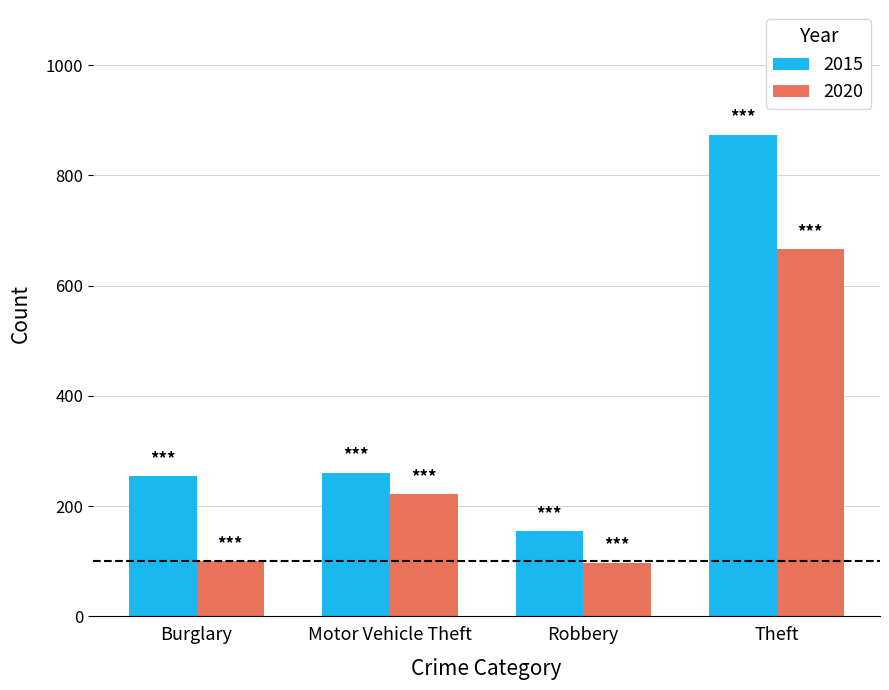

At which category is the sum across all series the highest?

Theft